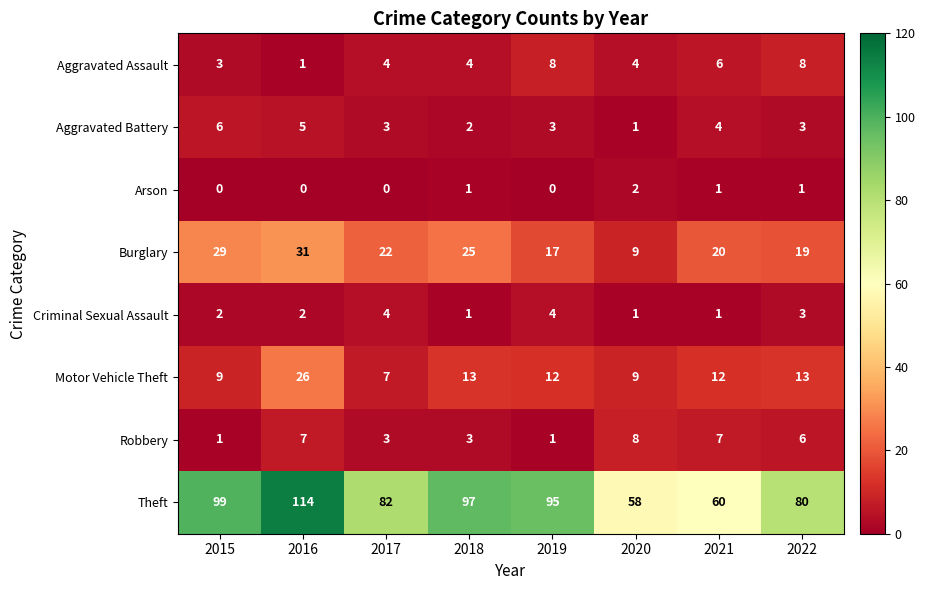

At which label does Burglary first exceed 22?

2015